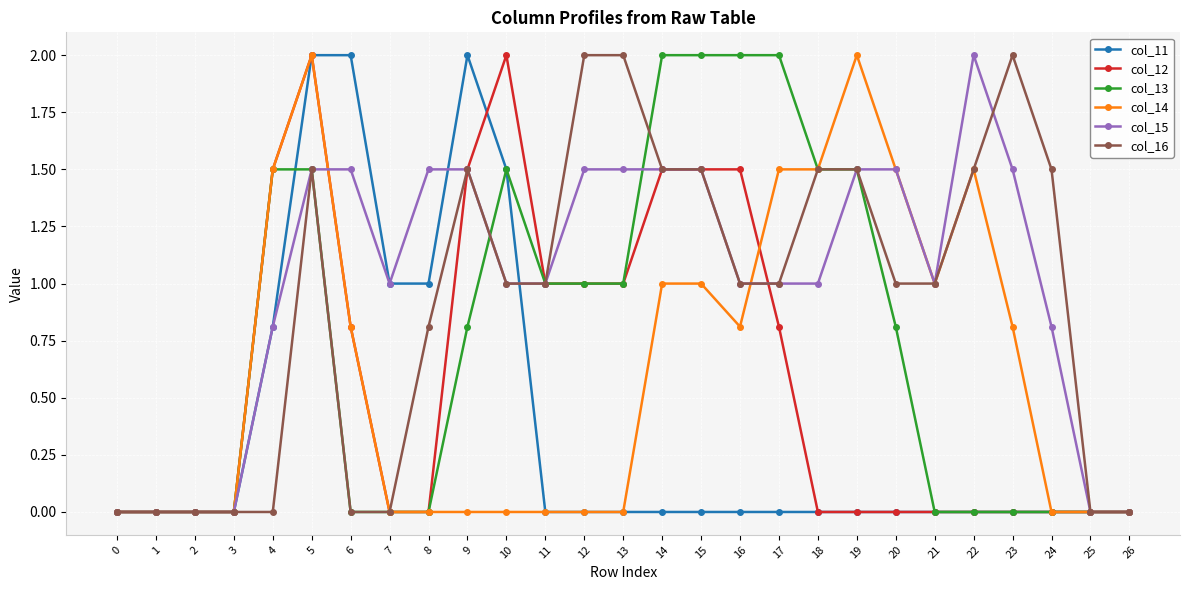

What are all the series names shown in the legend?

col_11, col_12, col_13, col_14, col_15, col_16